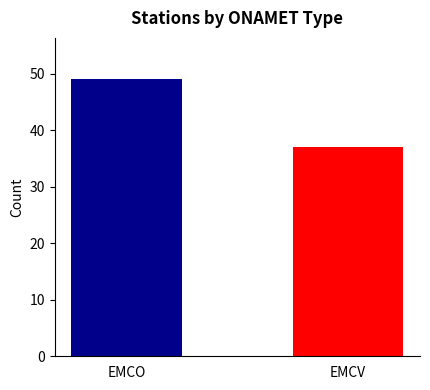

What is the average value?

43